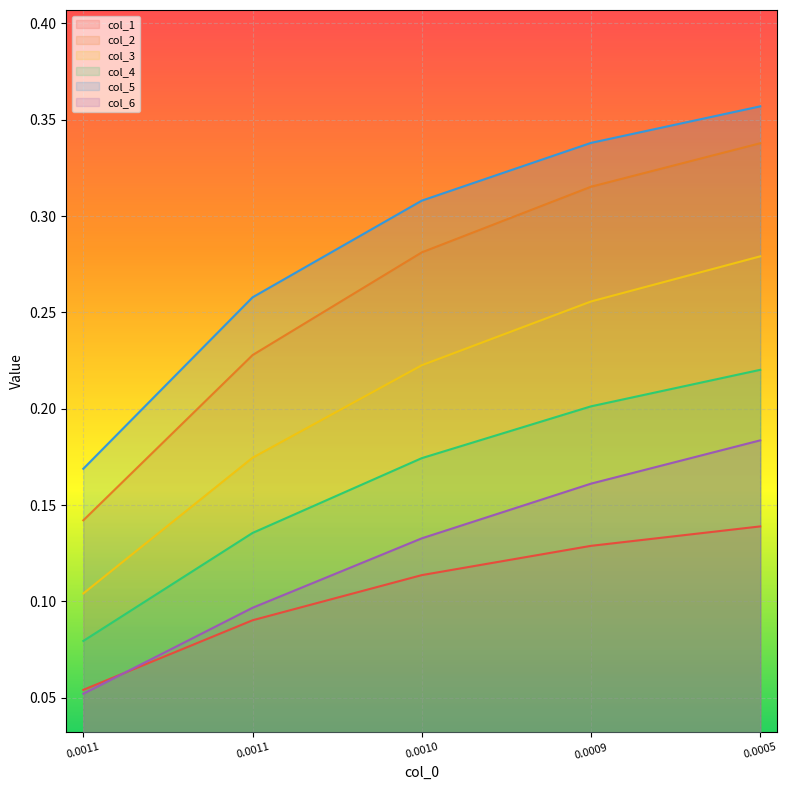

How many lines are shown in the chart?

6